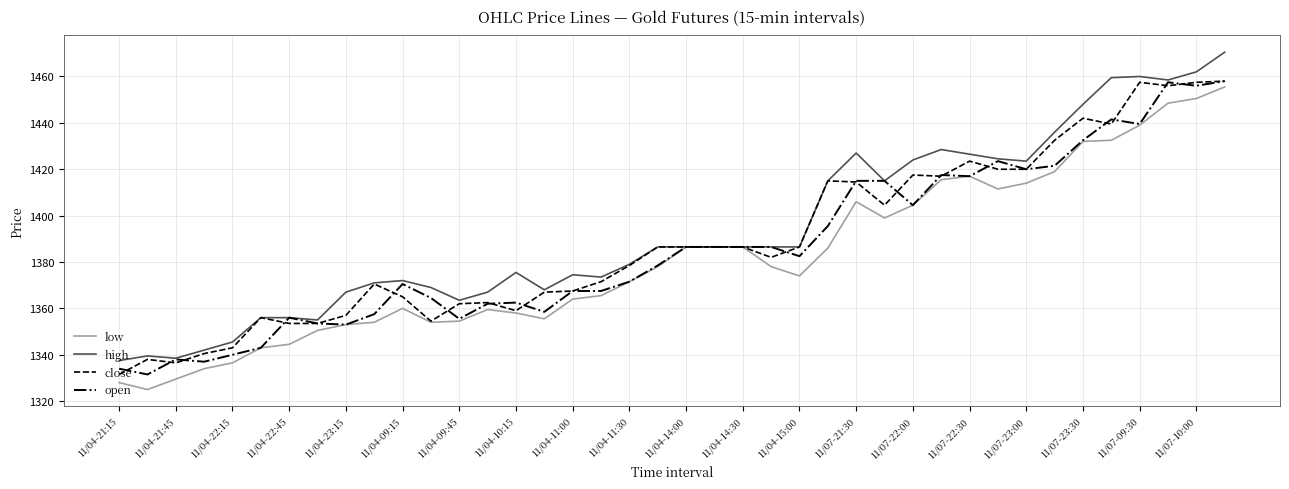

What is the smallest value displayed?

1325.0